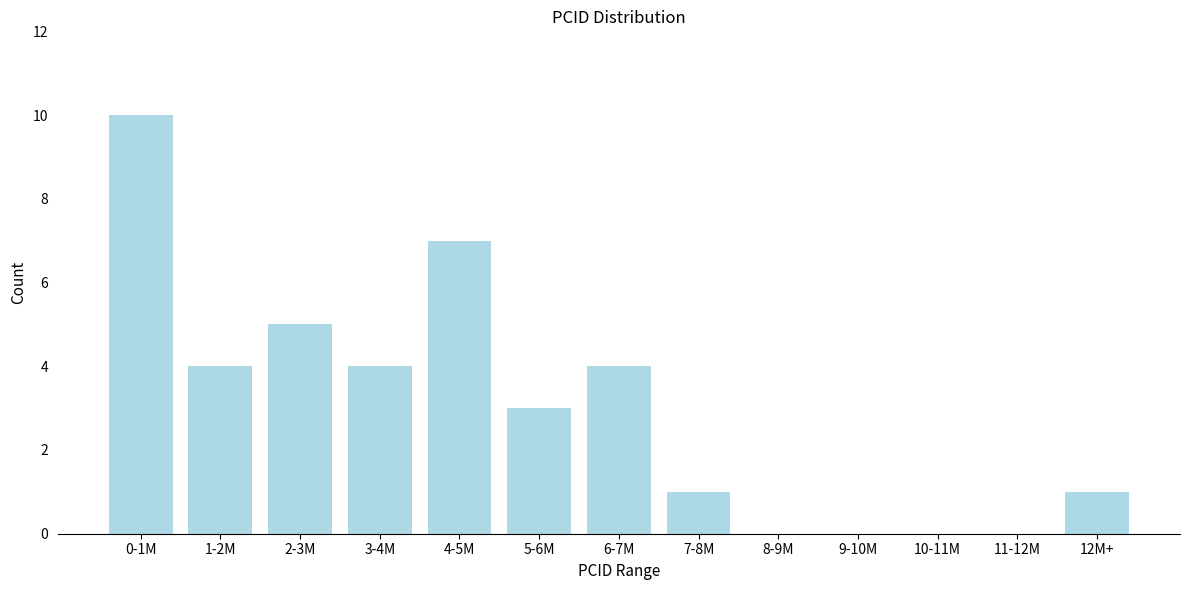

Reading left to right, transcribe all the data shown in this chart.

0-1M=10	1-2M=4	2-3M=5	3-4M=4	4-5M=7	5-6M=3	6-7M=4	7-8M=1	8-9M=0	9-10M=0	10-11M=0	11-12M=0	12M+=1